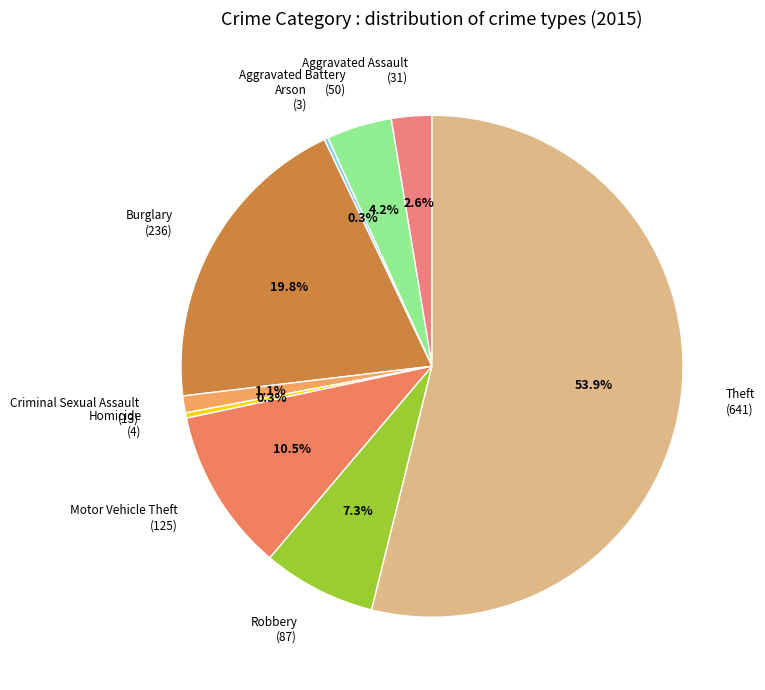

Between Homicide (4) and Theft (641), which is larger?

Theft (641)